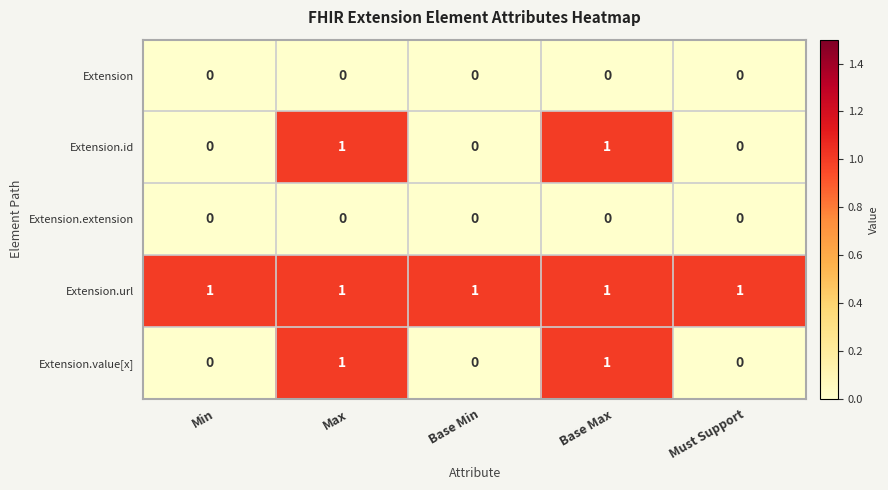

Reading left to right, transcribe all the data shown in this chart.

Extension: 0	0	0	0	0
Extension.id: 0	1	0	1	0
Extension.extension: 0	0	0	0	0
Extension.url: 1	1	1	1	1
Extension.value[x]: 0	1	0	1	0